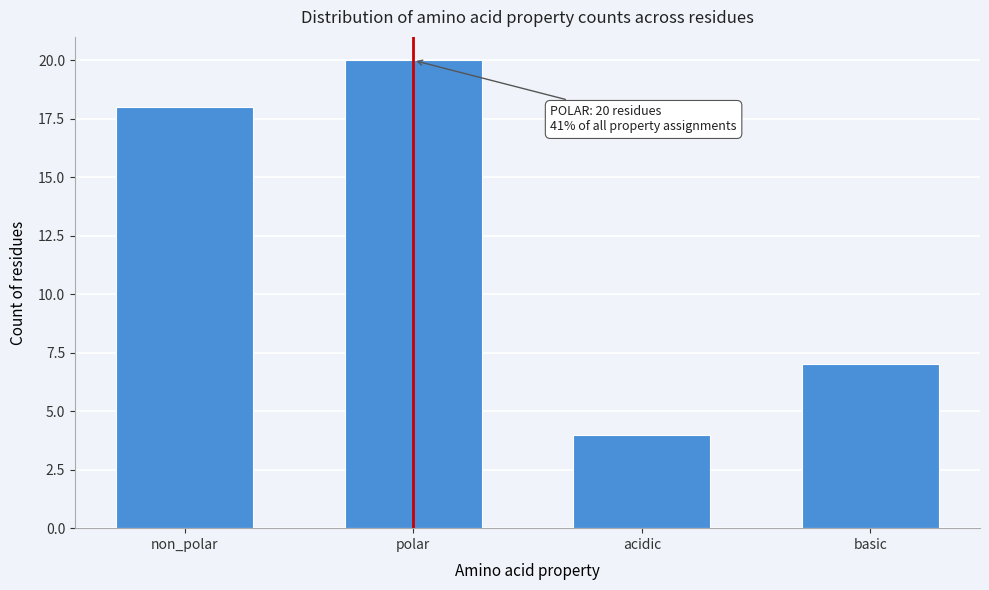

Reading left to right, what are all the values shown in this chart?

non_polar=18	polar=20	acidic=4	basic=7